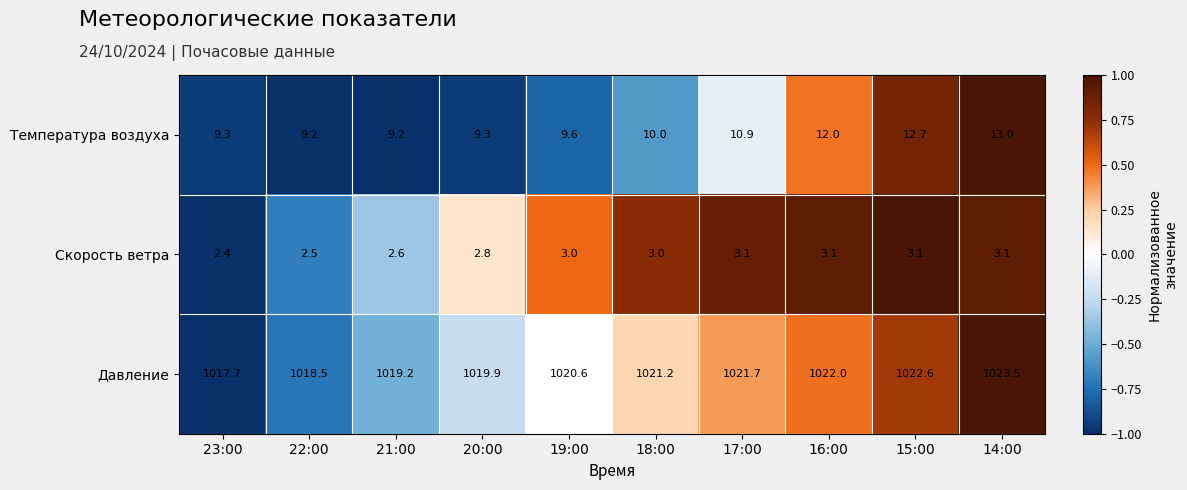

How many data points does each series have?

10